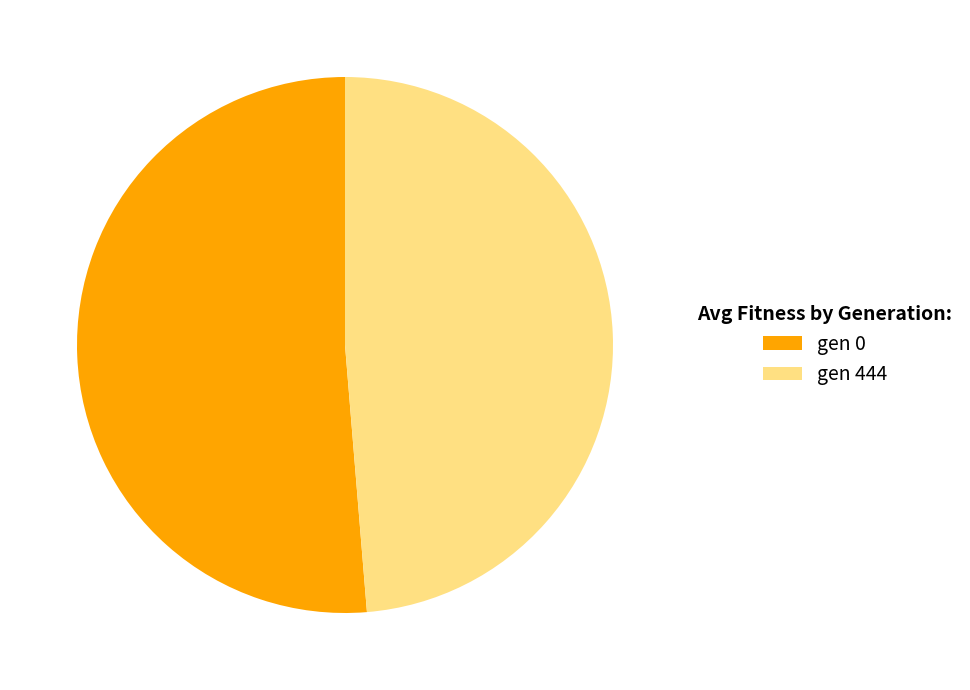

How many slices are in this pie chart?

2